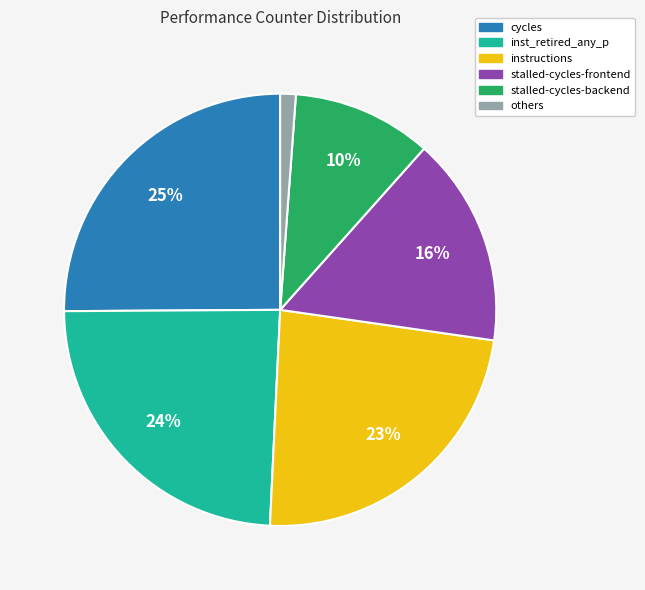

To the nearest percent, what is the difference between the largest and smallest slice percentages?

24%